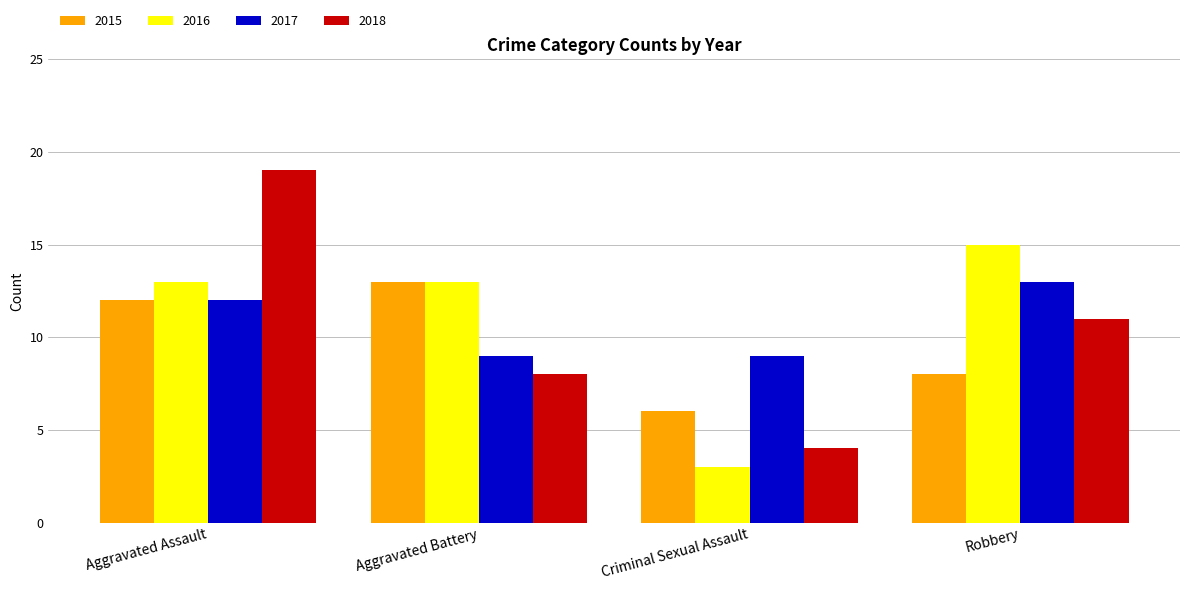

What is the label of the 4th bar from the left?

Robbery